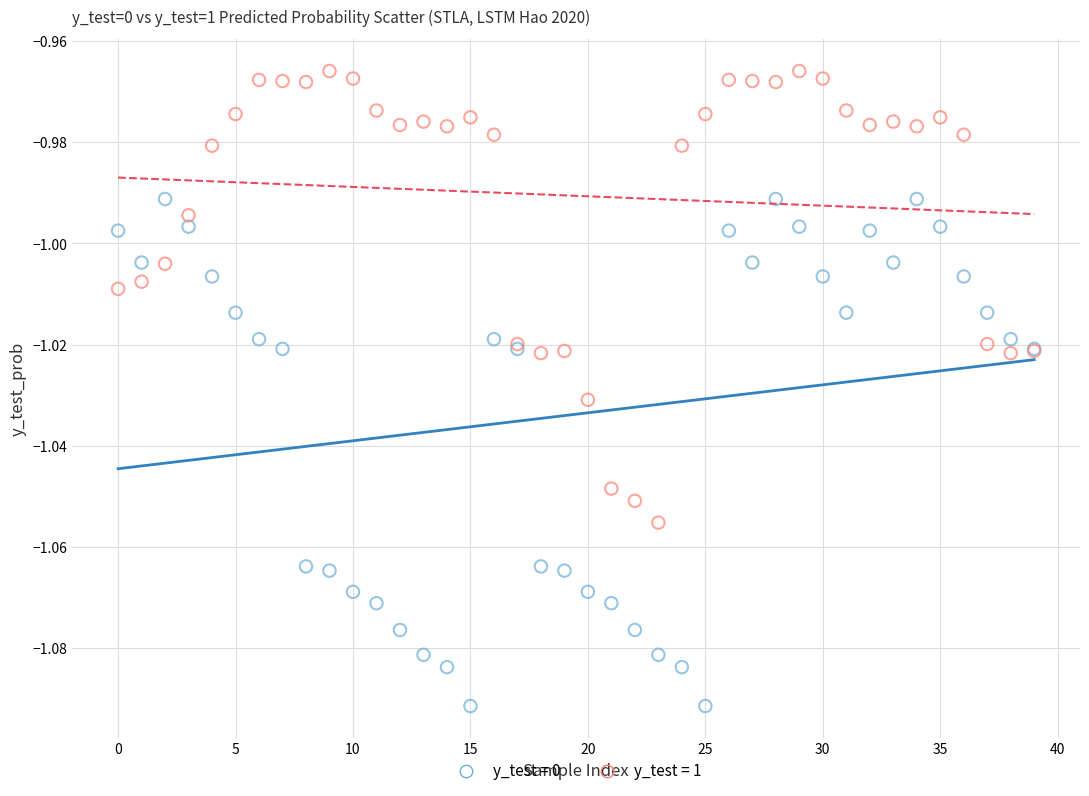

Which series reaches the maximum Y coordinate?

y_test = 1